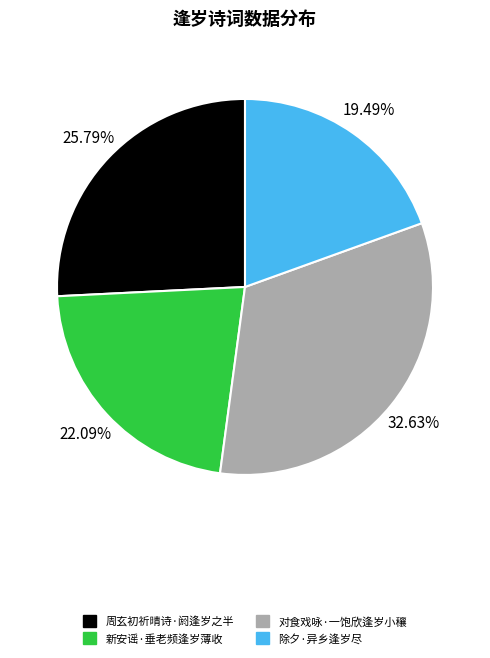

How many slices are in this pie chart?

4